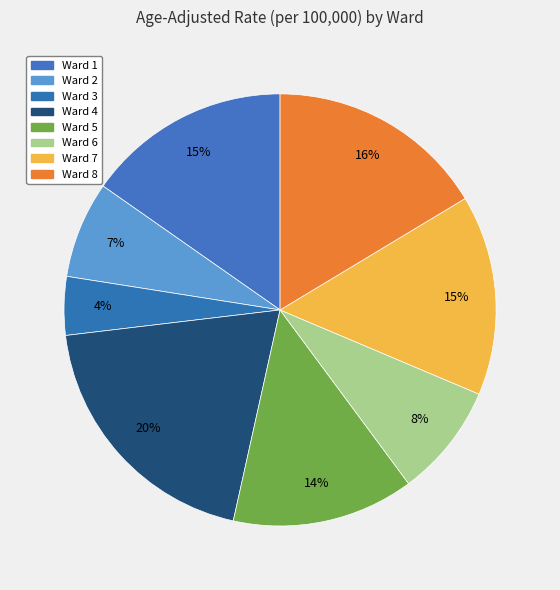

The Ward 7 slice represents 15% of the pie. True or false?

True